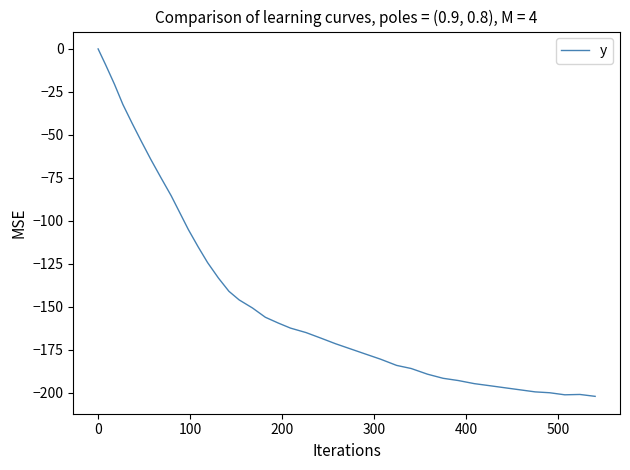

What is the difference between the maximum and minimum values?

202.1